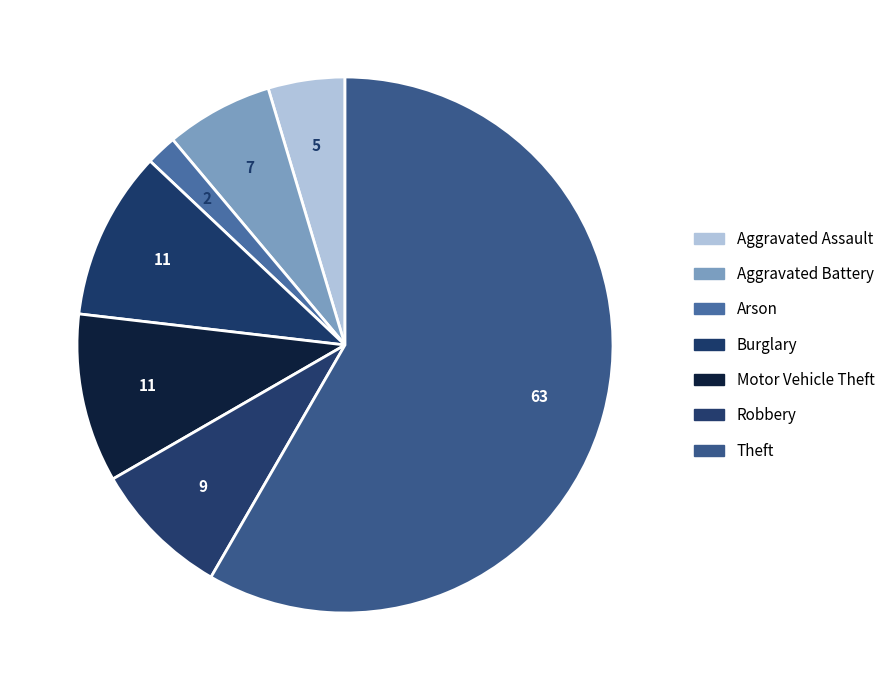

How many segments does this pie chart have?

7